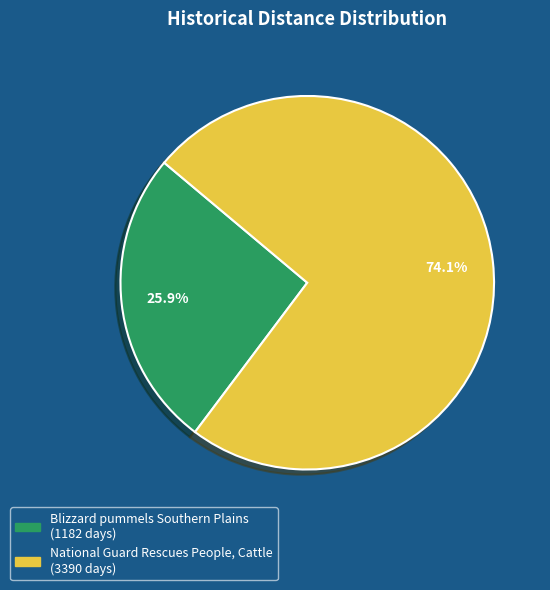

Is Blizzard pummels Southern Plains the majority of the pie?

No